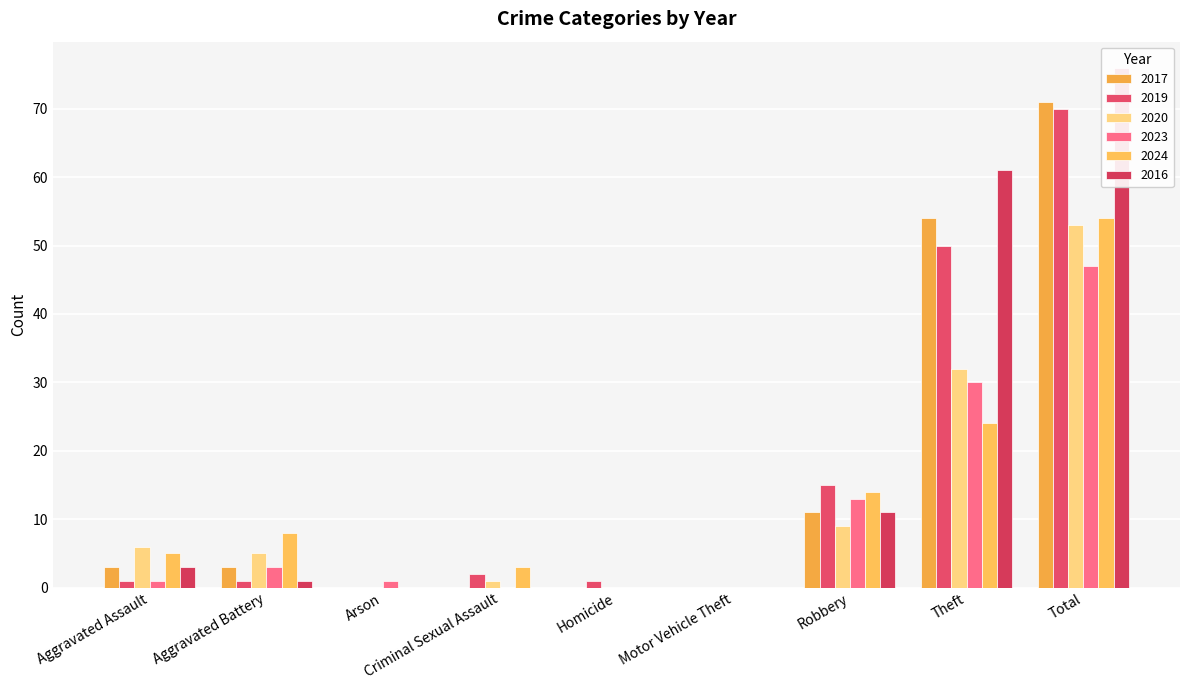

Where is 2016 nearest to the value 38?

Theft